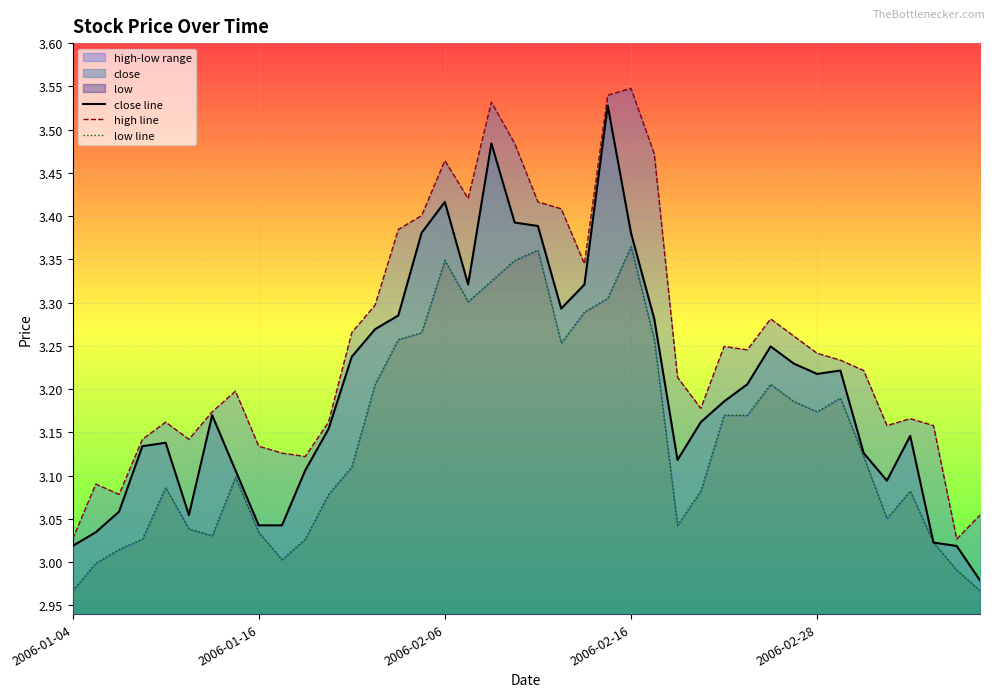

In close line, how many points are higher than both neighbors (excluding endpoints)?

8